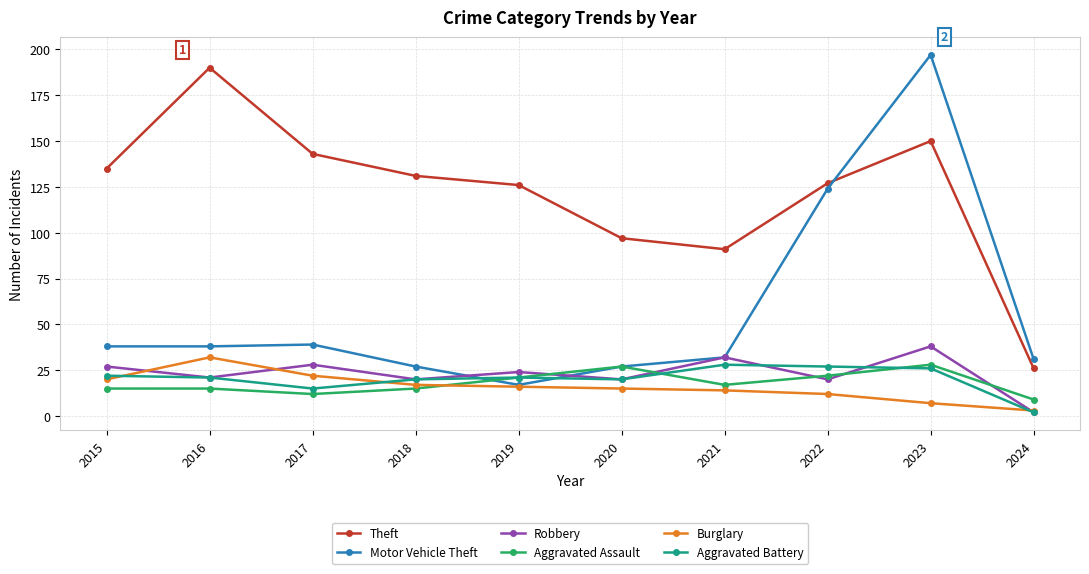

Where is the first local minimum for Aggravated Battery?

2017